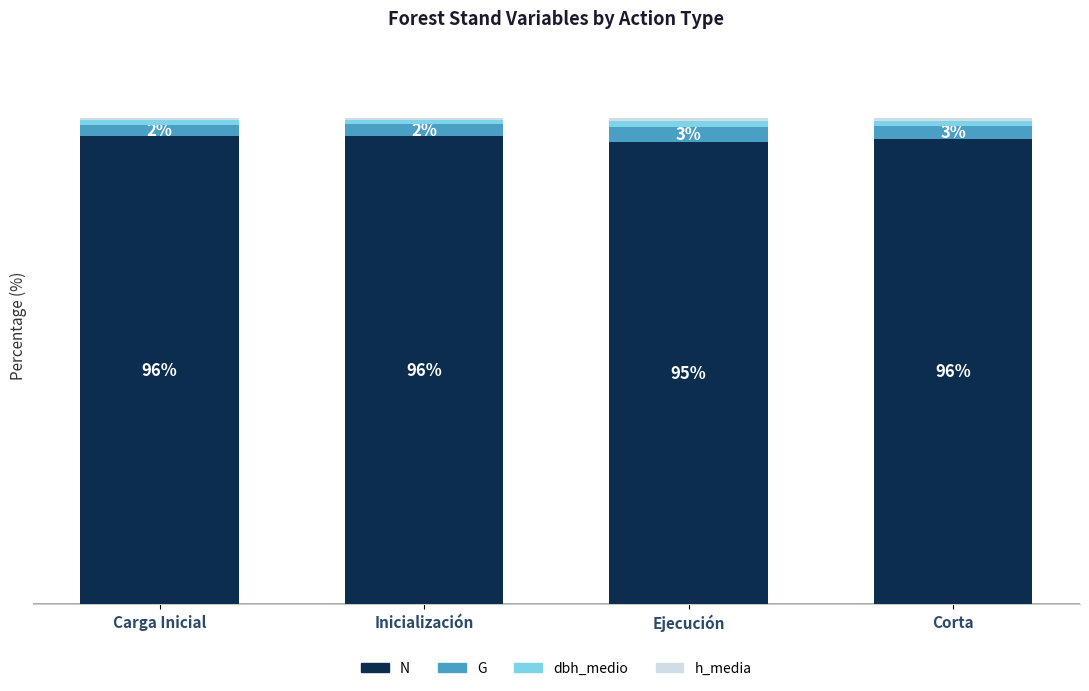

At which label does N first exceed 96?

Carga Inicial